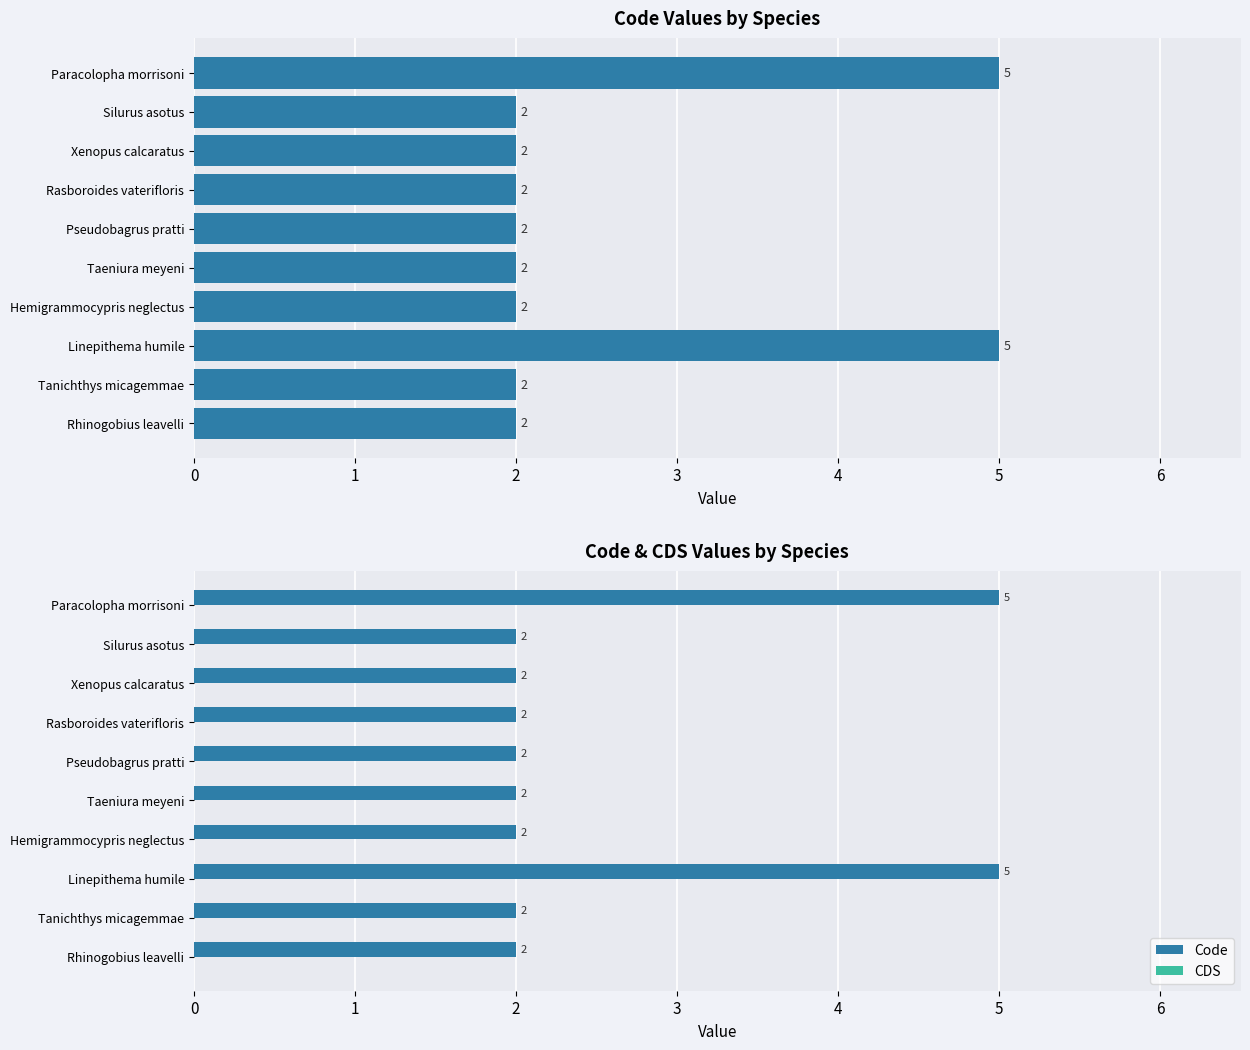

How many bars are there in each group?

2